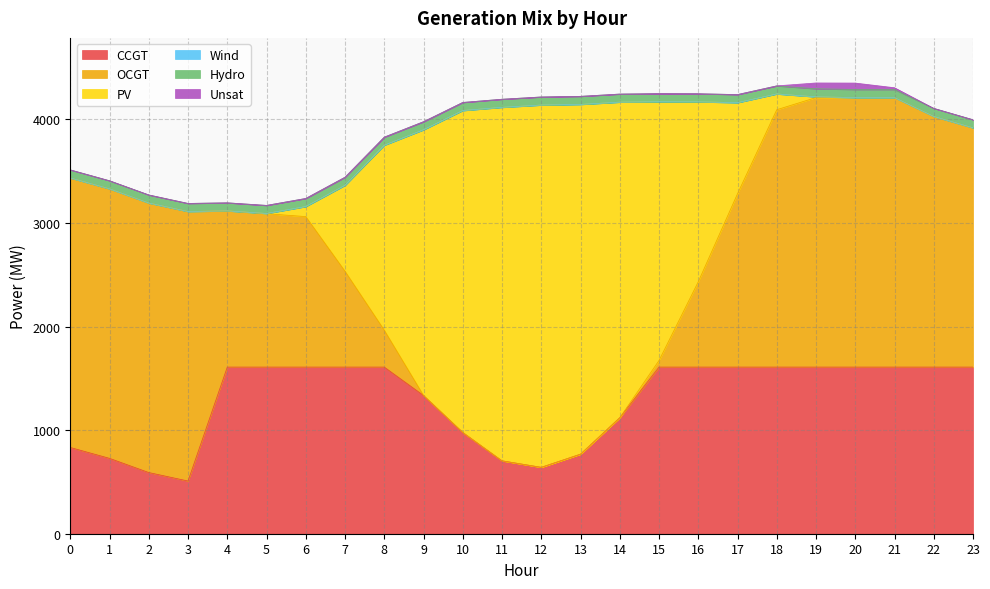

Which series has the largest range (max minus min)?

PV